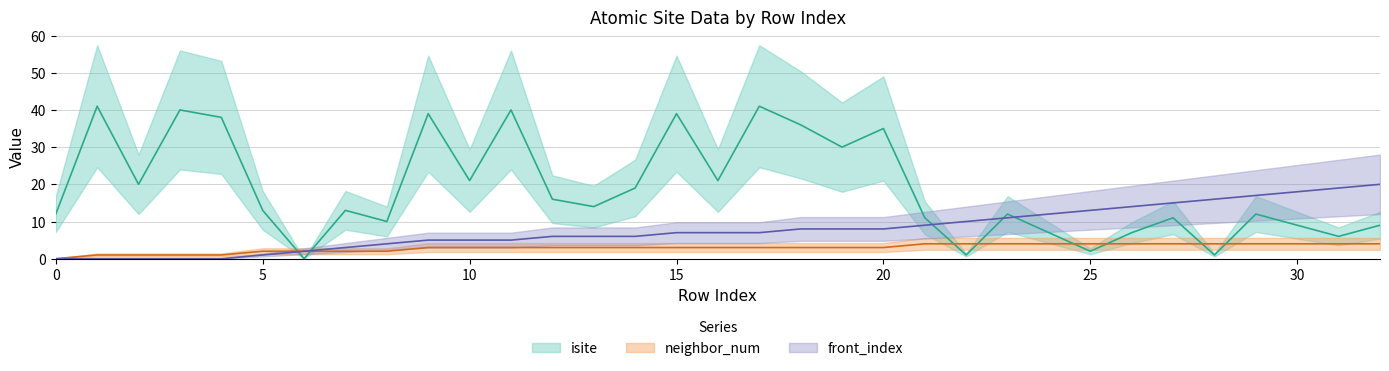

True or false: neighbor_num has more than 2 interior local peaks.

False